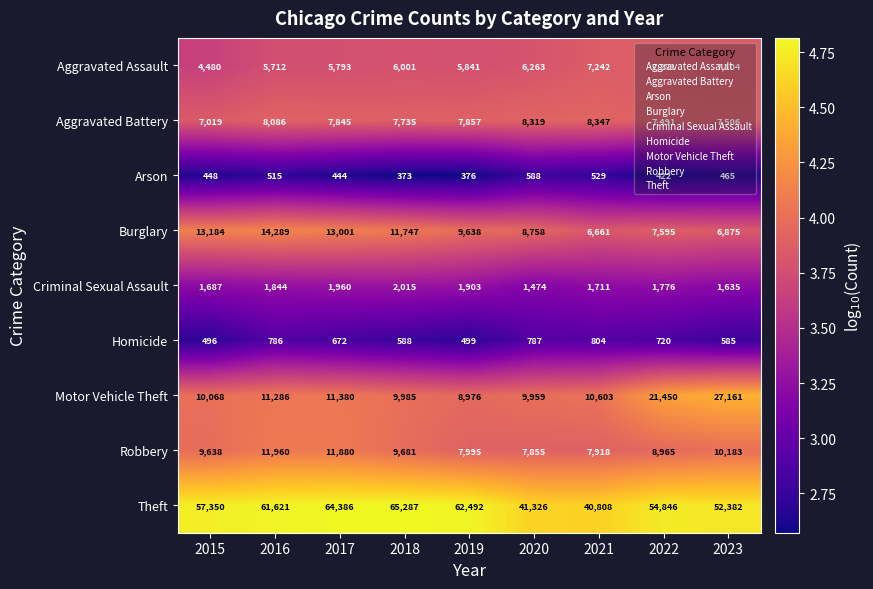

What is the difference between the highest and lowest values at 2015?

56902